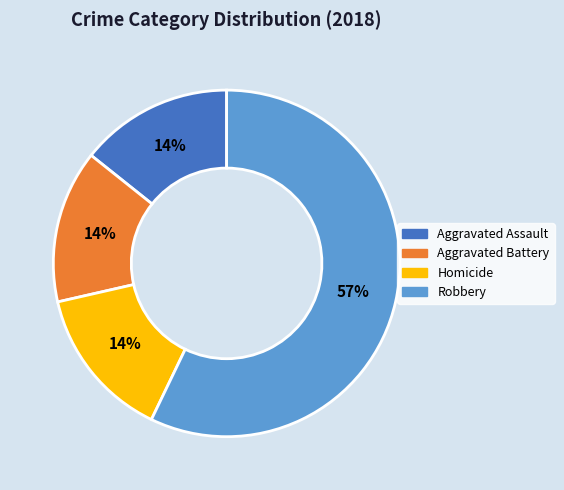

What is the ratio of the value at Aggravated Battery to the value at Aggravated Assault?

1.0